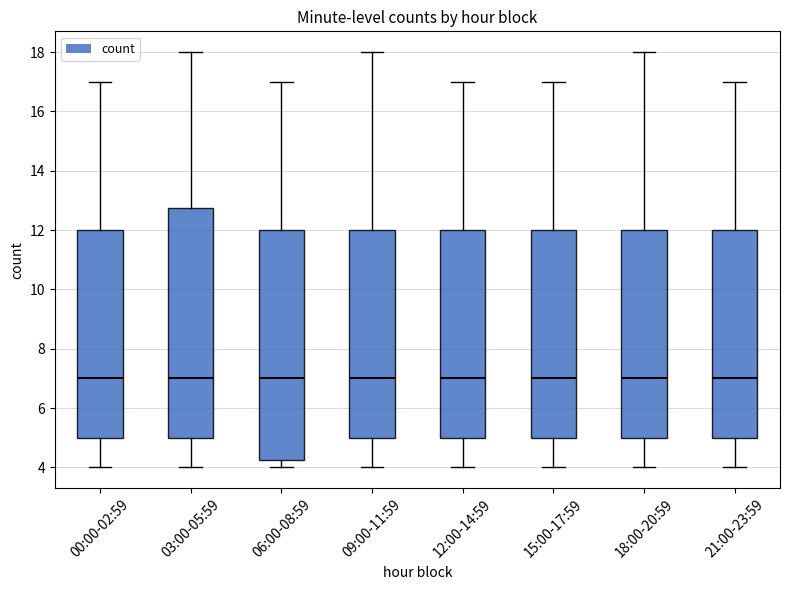

Reading left to right, transcribe this box plot: for each box, give where its median line is, the range the box spans, and where its two whiskers end, as read against the y-axis. The values are not printed on the chart, so give them approximately, as read against the axis.

00:00-02:59: median 7.0, box 5.0 to 12.0, whiskers 4.0 to 17.0
03:00-05:59: median 7.0, box 5.0 to 12.8, whiskers 4.0 to 18.0
06:00-08:59: median 7.0, box 4.2 to 12.0, whiskers 4.0 to 17.0
09:00-11:59: median 7.0, box 5.0 to 12.0, whiskers 4.0 to 18.0
12:00-14:59: median 7.0, box 5.0 to 12.0, whiskers 4.0 to 17.0
15:00-17:59: median 7.0, box 5.0 to 12.0, whiskers 4.0 to 17.0
18:00-20:59: median 7.0, box 5.0 to 12.0, whiskers 4.0 to 18.0
21:00-23:59: median 7.0, box 5.0 to 12.0, whiskers 4.0 to 17.0